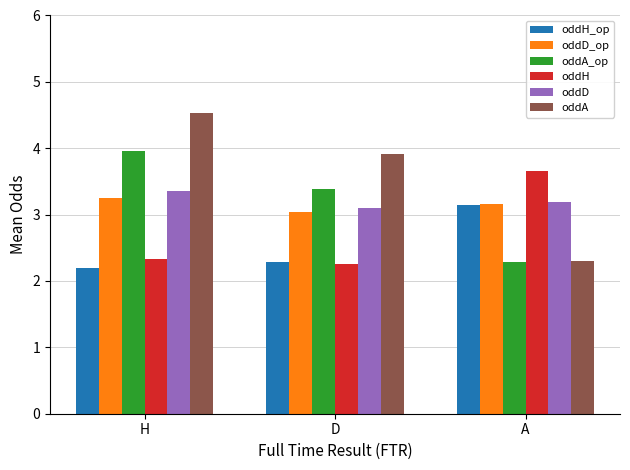

The value of oddH_op at H is 0.6. True or false?

False